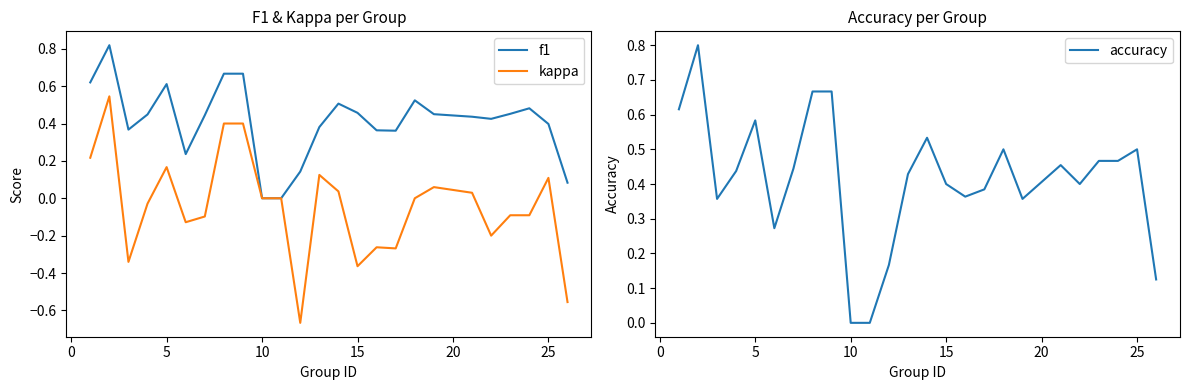

The f1 series shows 0.9 at 5. True or false?

False